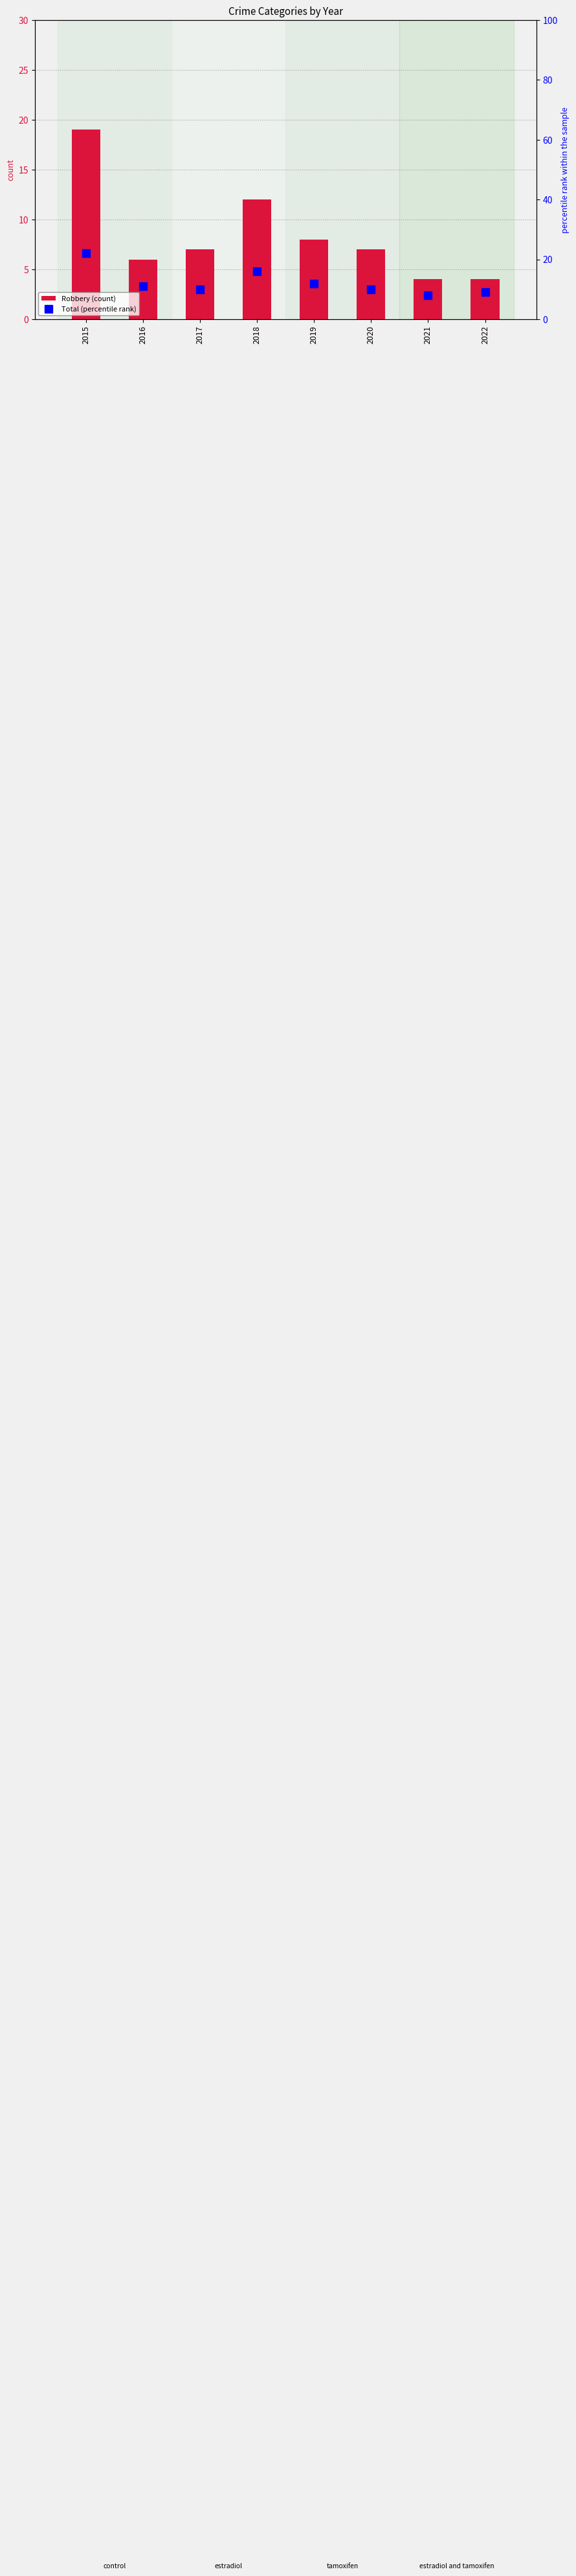

Which series has the largest total across all categories?

Total